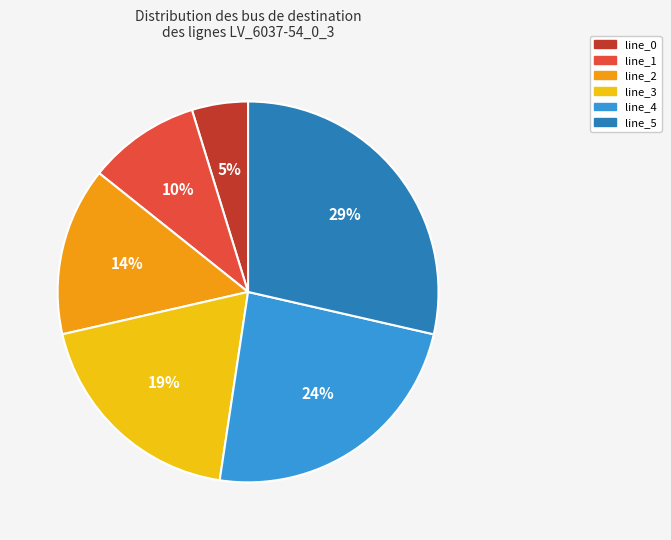

Is it true that line_1 is 10% of the pie?

True